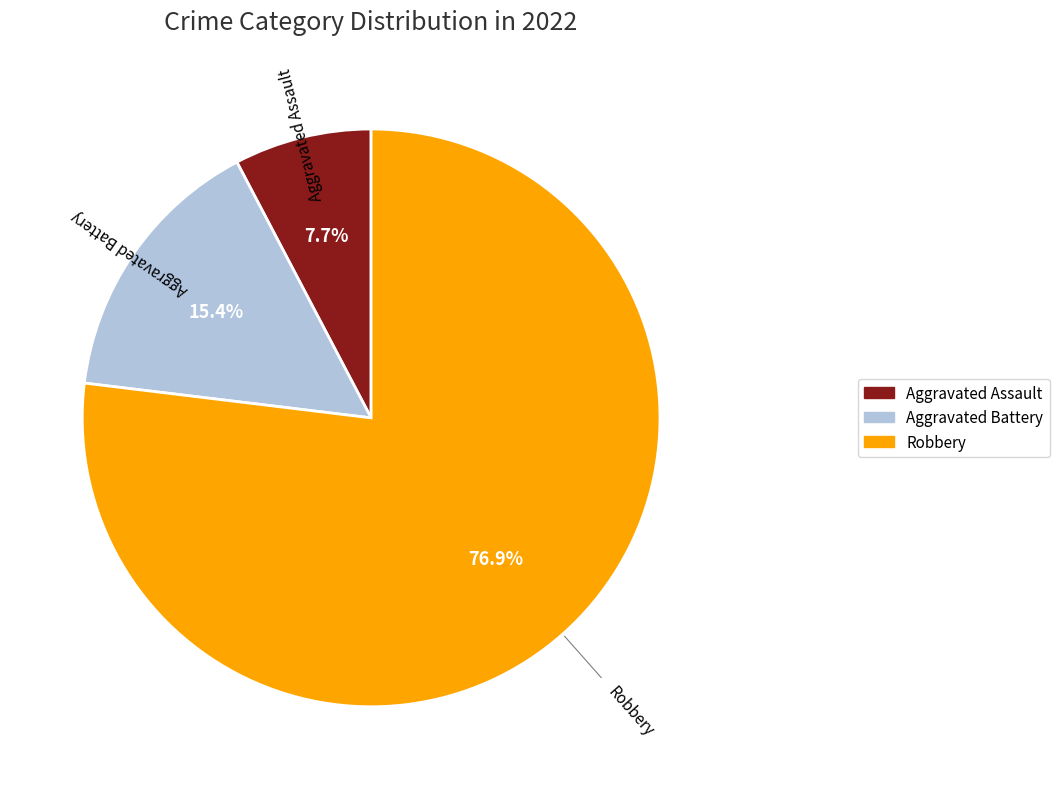

Is there any slice that represents more than half of the pie?

Yes